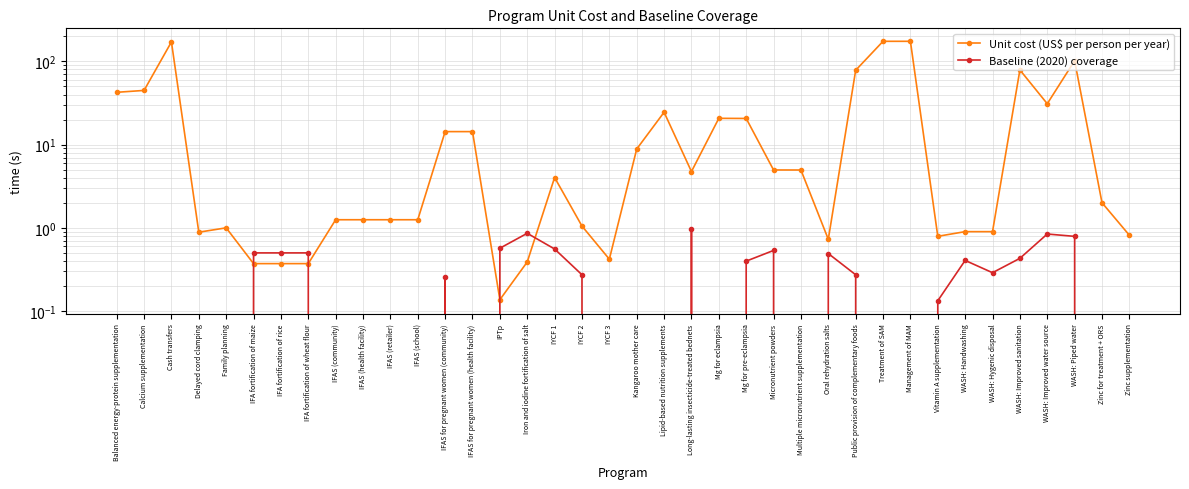

What is the sum of all Unit cost (US$ per person per year) values?

1036.1